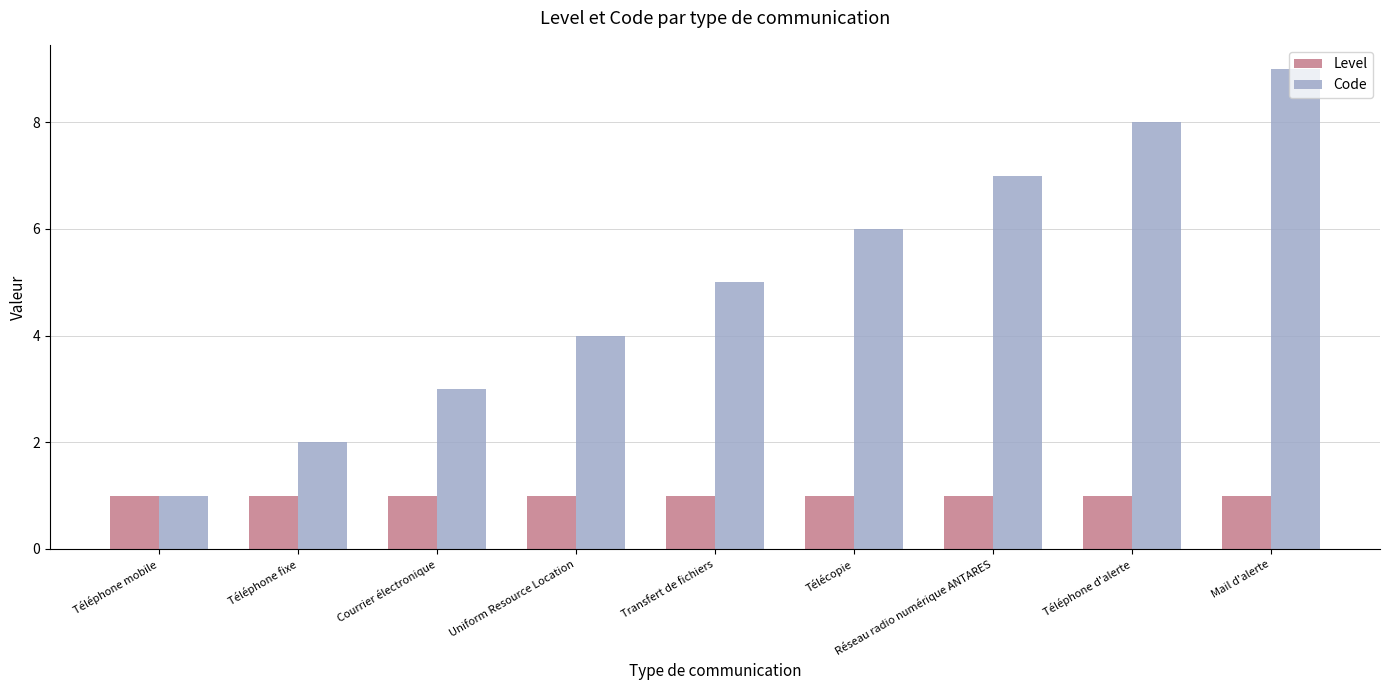

What is the difference between the maximum and minimum values in the Code series?

8